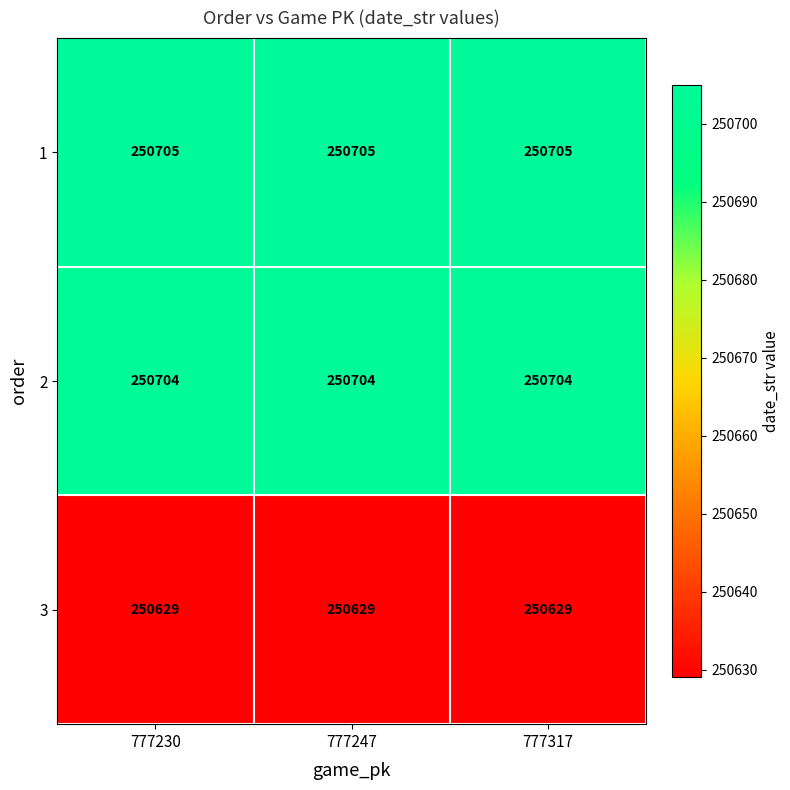

Read the 3 value at 777230.

250629